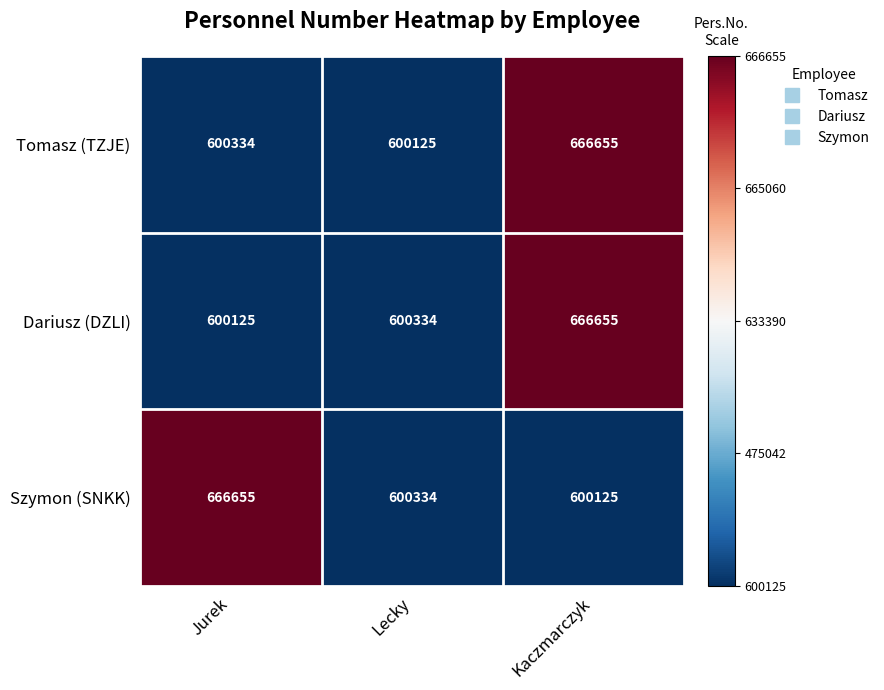

What is the maximum value shown in the chart?

666655